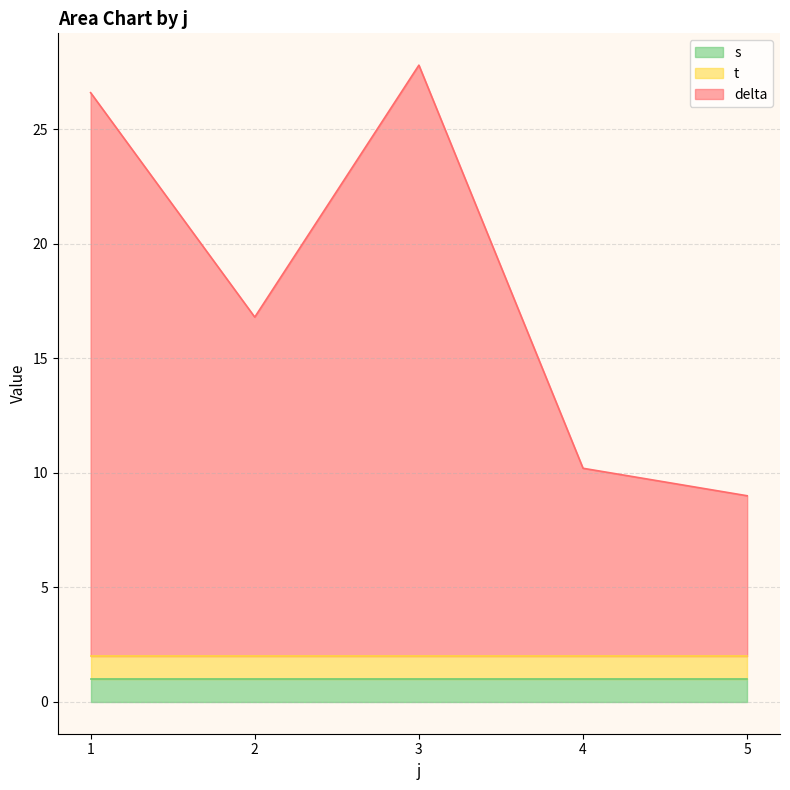

Does the chart have visible grid lines?

Yes